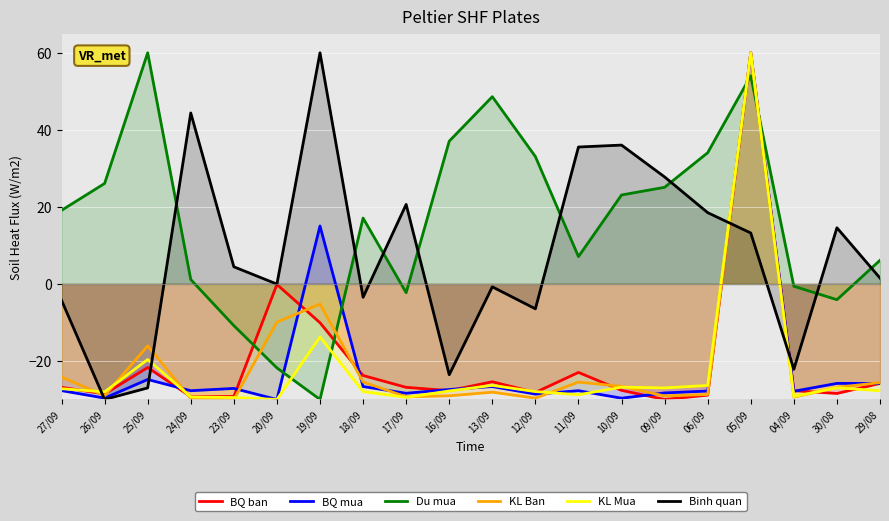

What is the label of the 15th point from the left?

09/09